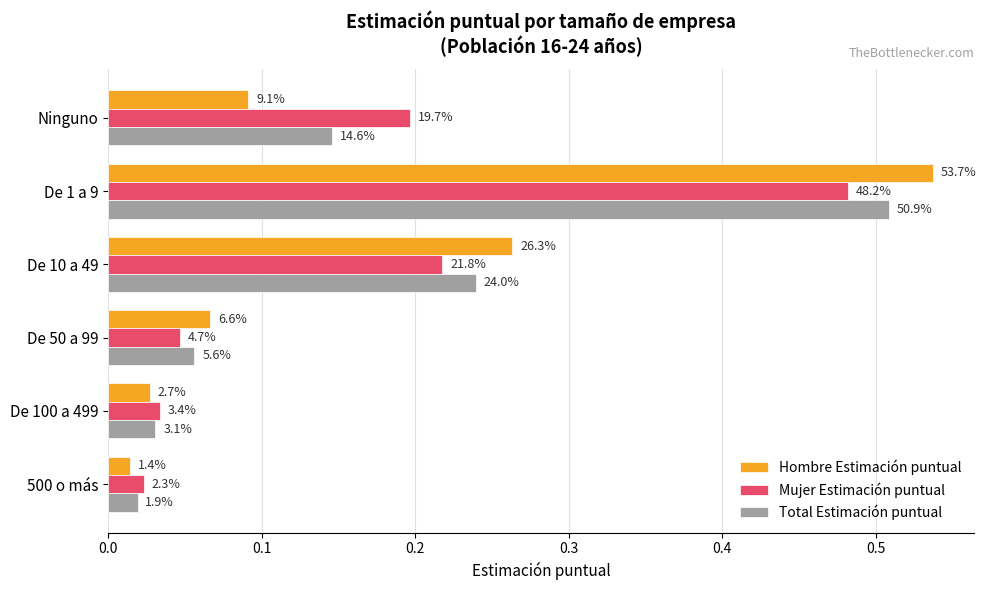

What are all the series names shown in the legend?

Hombre Estimación puntual, Mujer Estimación puntual, Total Estimación puntual